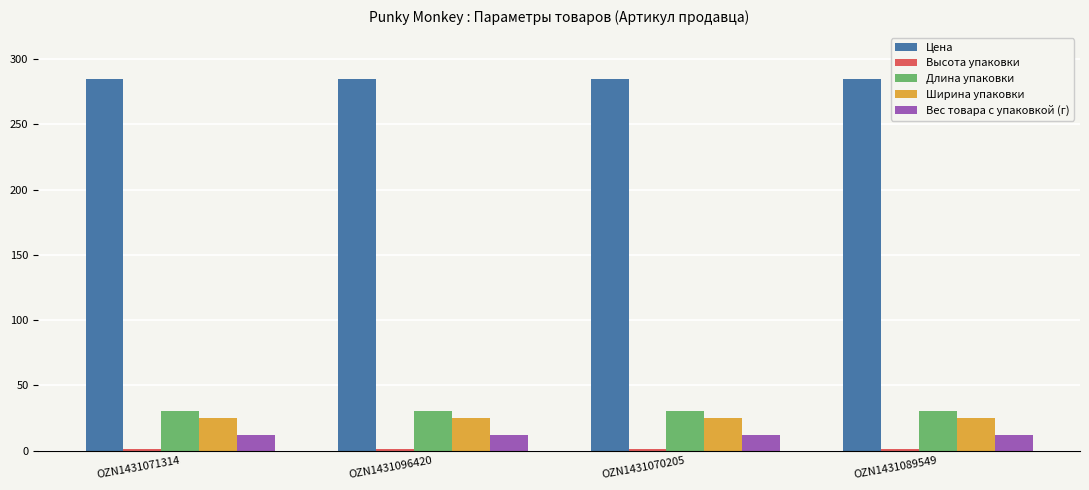

How many categories are shown in the chart?

4